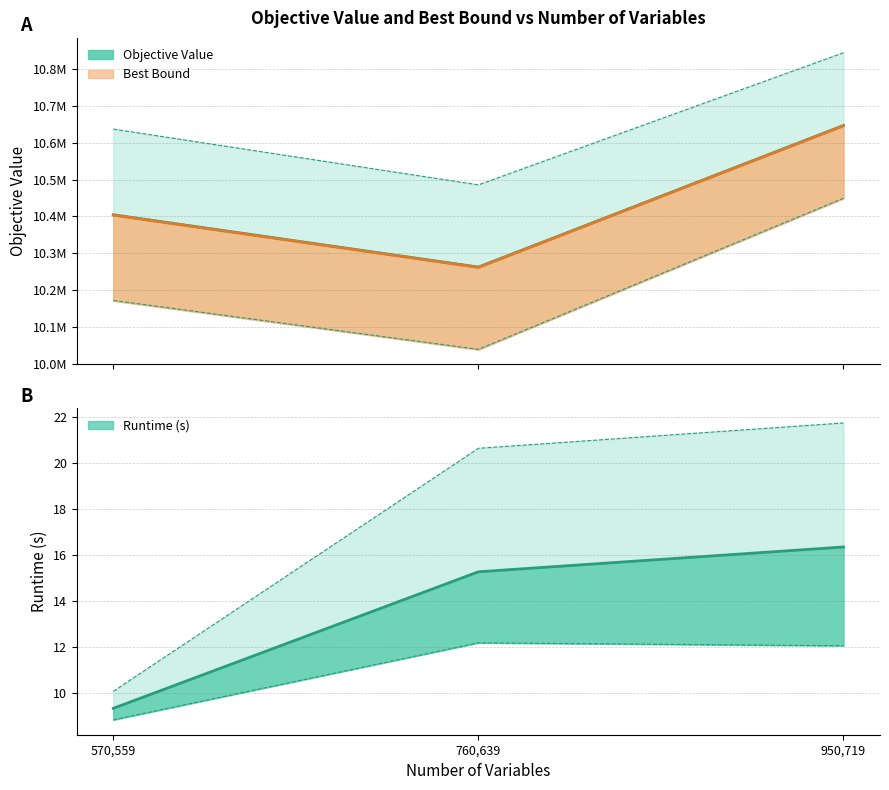

Is the value of best_bound at 950719 greater than the value of runtime at 760639?

Yes